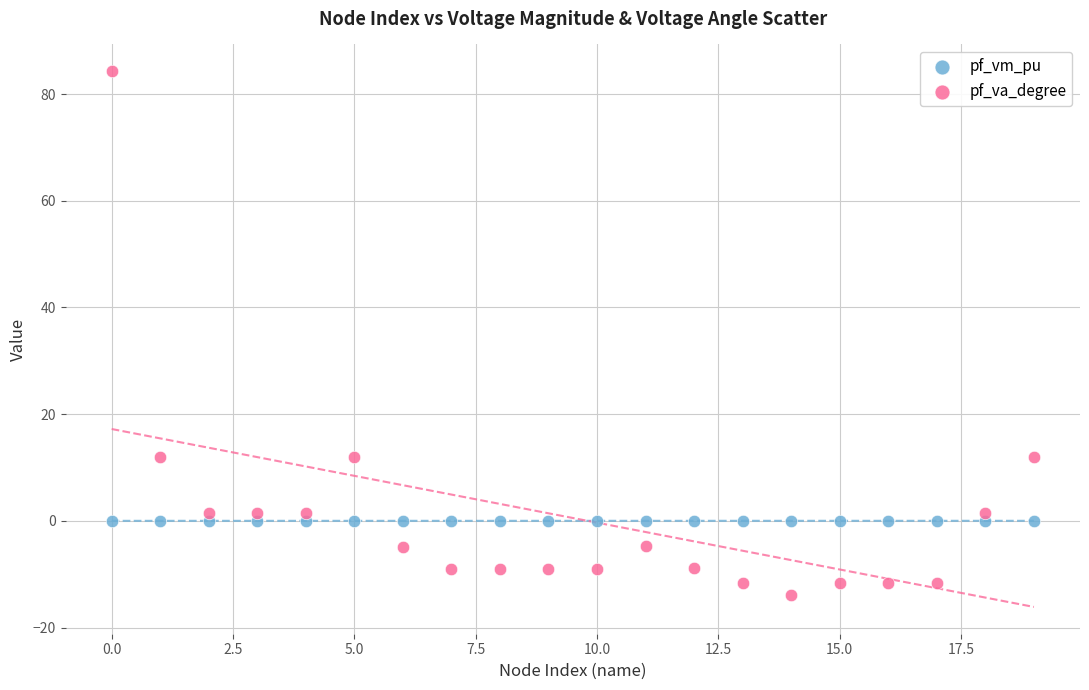

Which series has the widest spread of Y values?

pf_va_degree